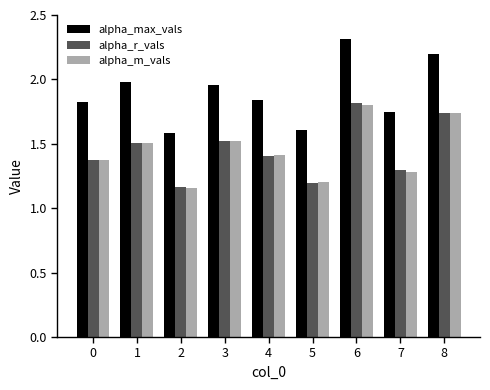

How many groups of bars are there?

9